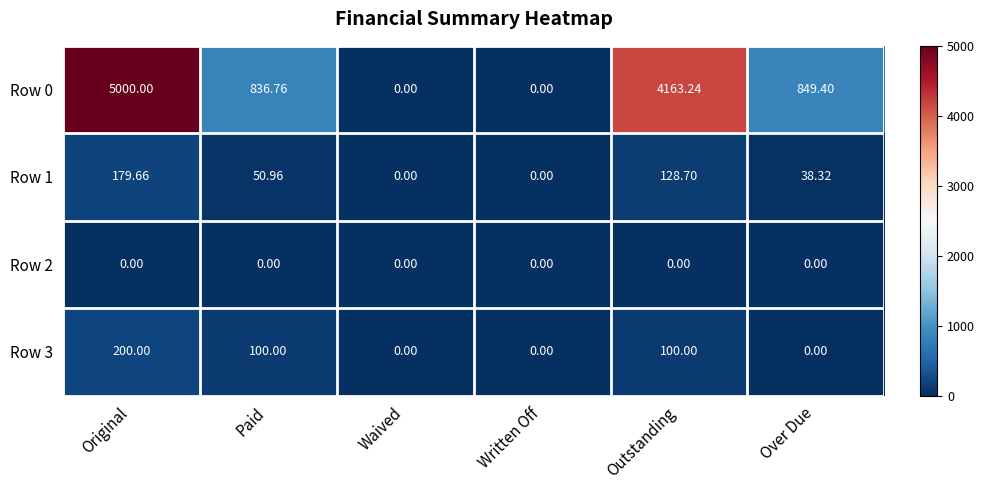

At how many categories does at least one series exceed 2843?

2